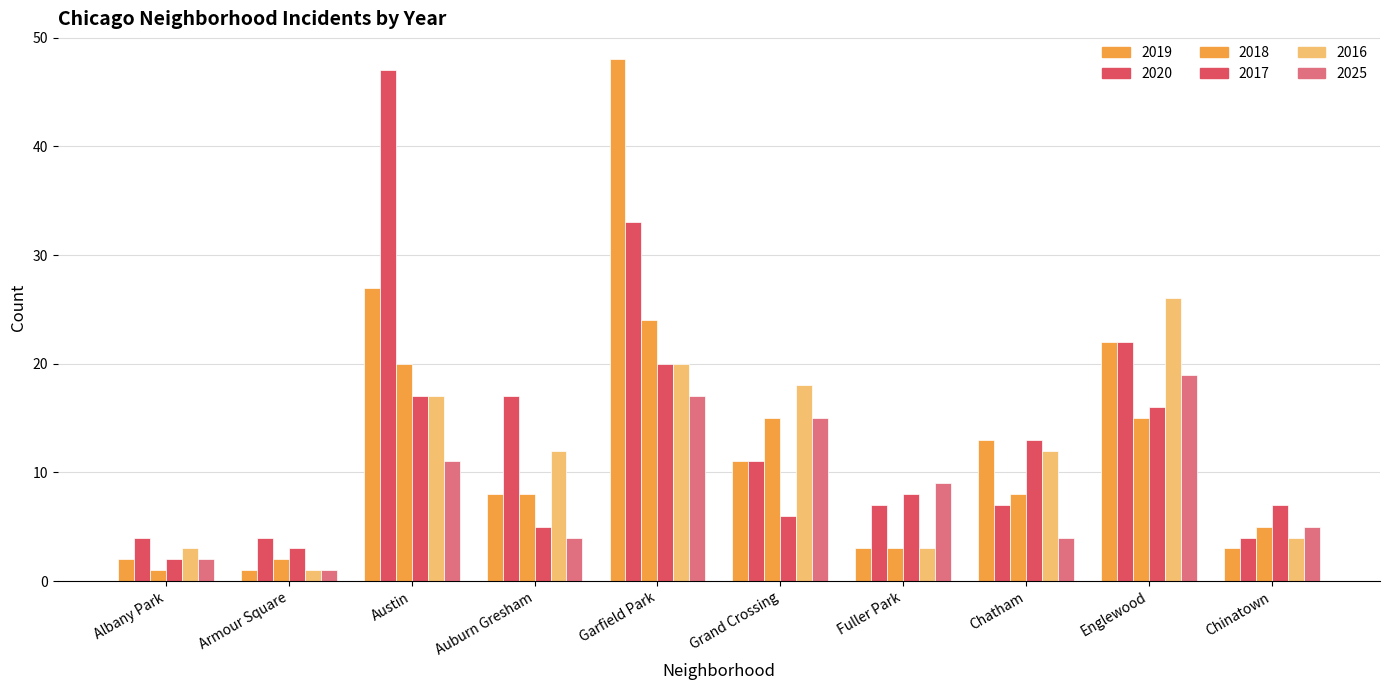

Count the number of categories in the chart.

10